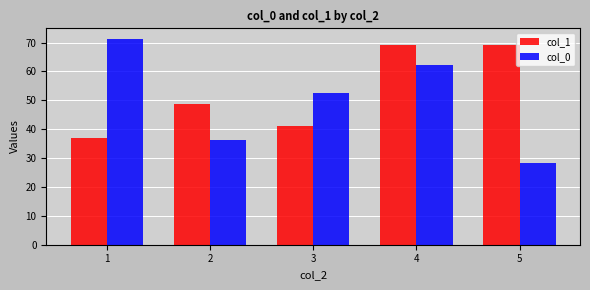

Rank the series by their average value, from lowest to highest.

col_0, col_1